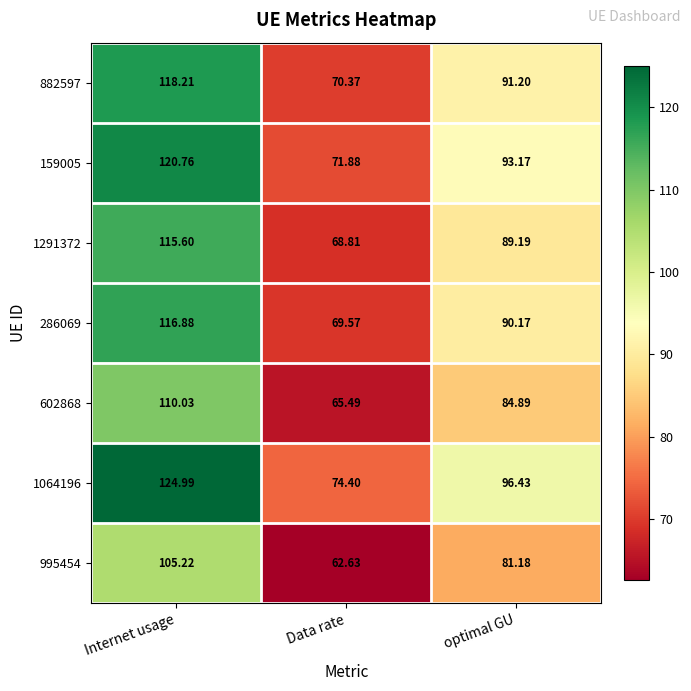

Where does the 1064196 series first go above 96?

Internet usage